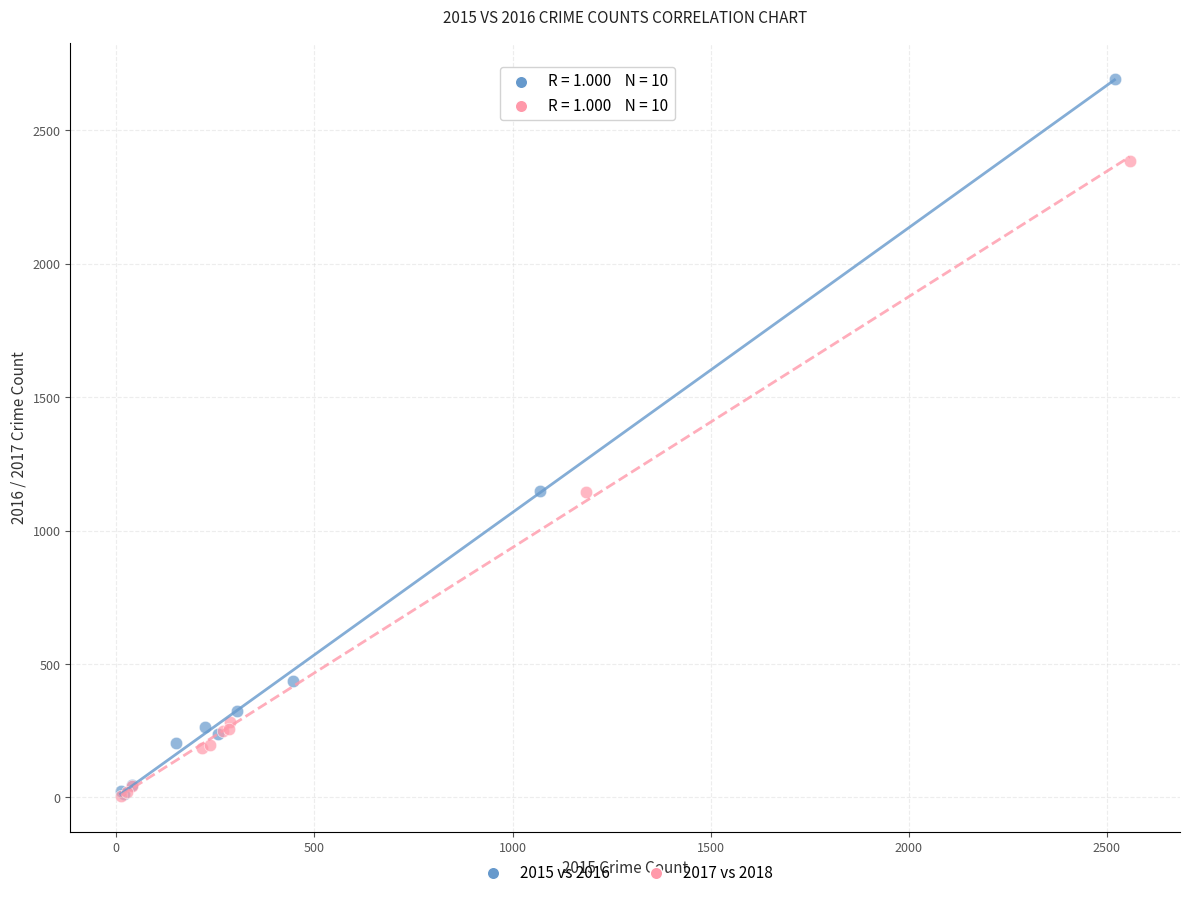

Which series reaches the maximum Y coordinate?

2015 vs 2016